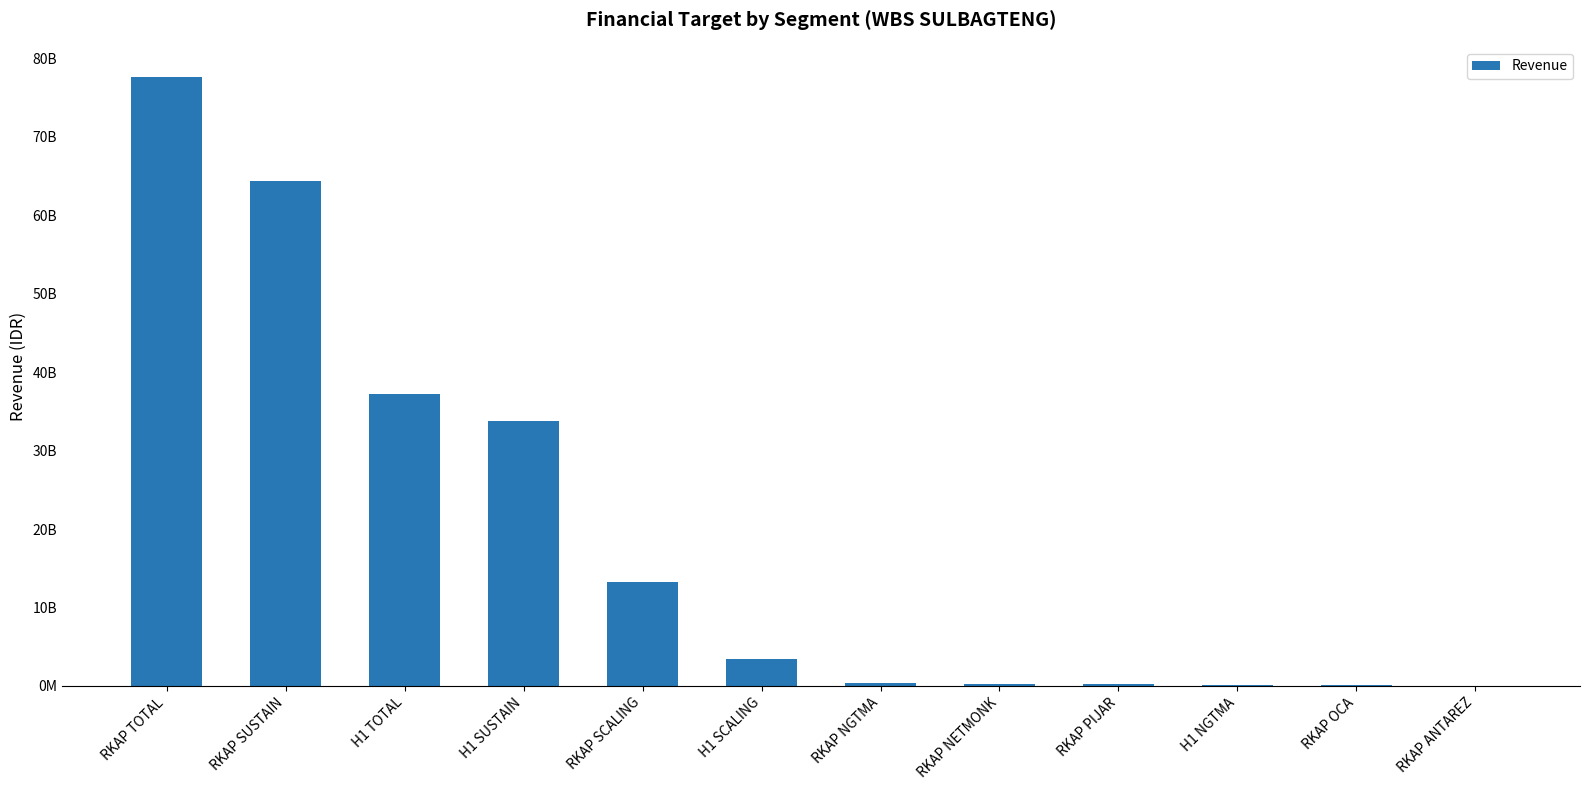

Reading right to left, extract all data points from this chart.

10418503	73313803	163953260	226825783	303398875	344666889	3434998619	13275353306	33768253292	37203251912	64322107938	77597461245